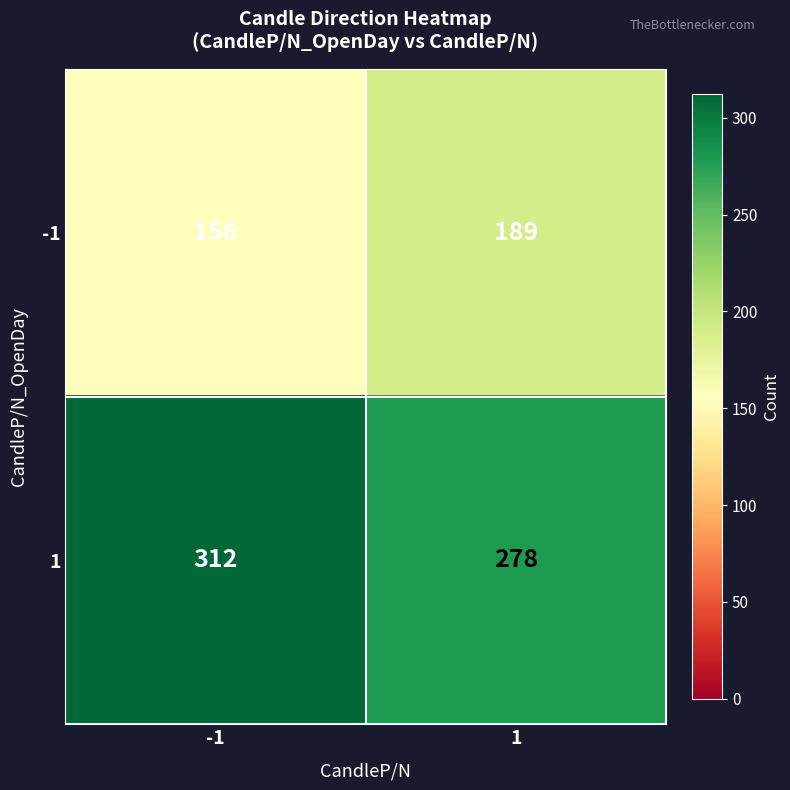

What is the sum of the 1 values at -1 and 1?

590